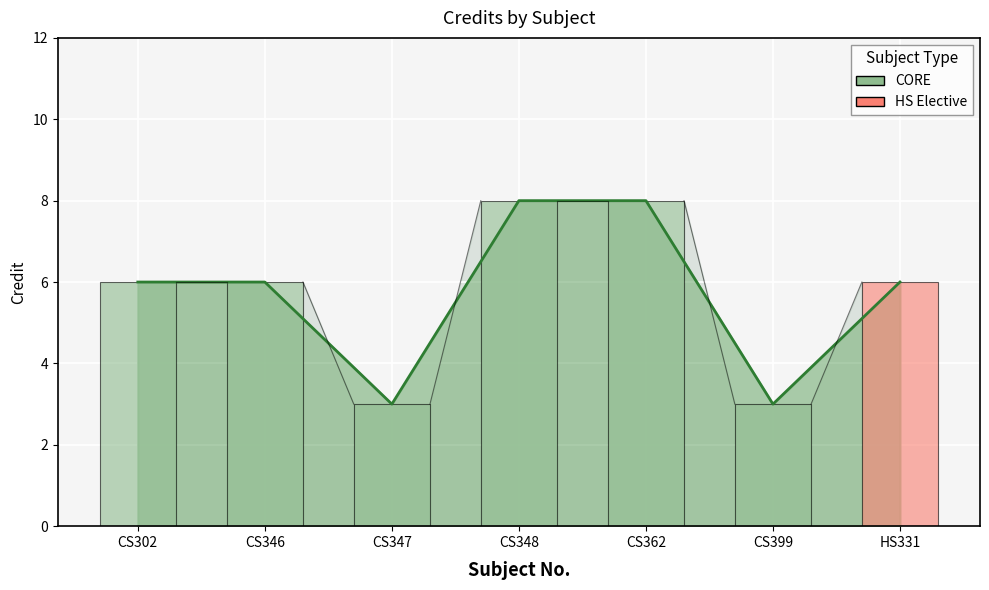

Count the number of categories in the chart.

7